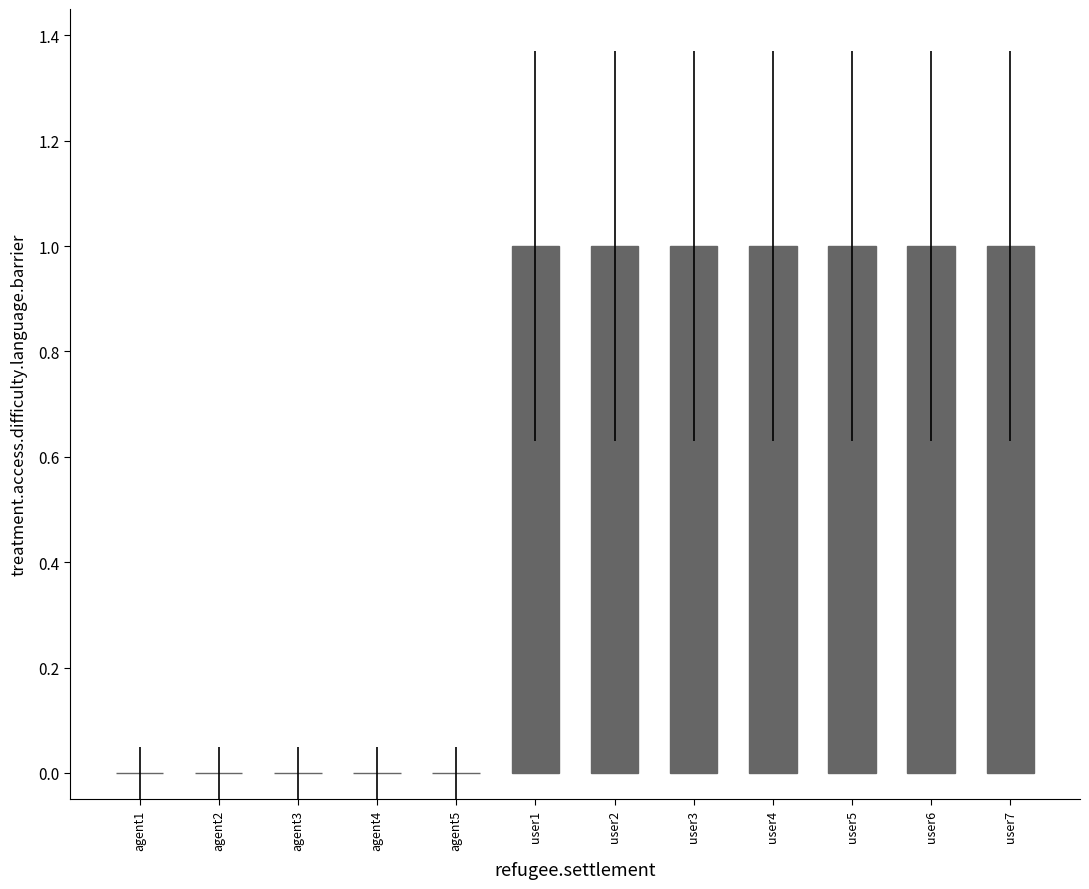

What is the sum of all values?

7